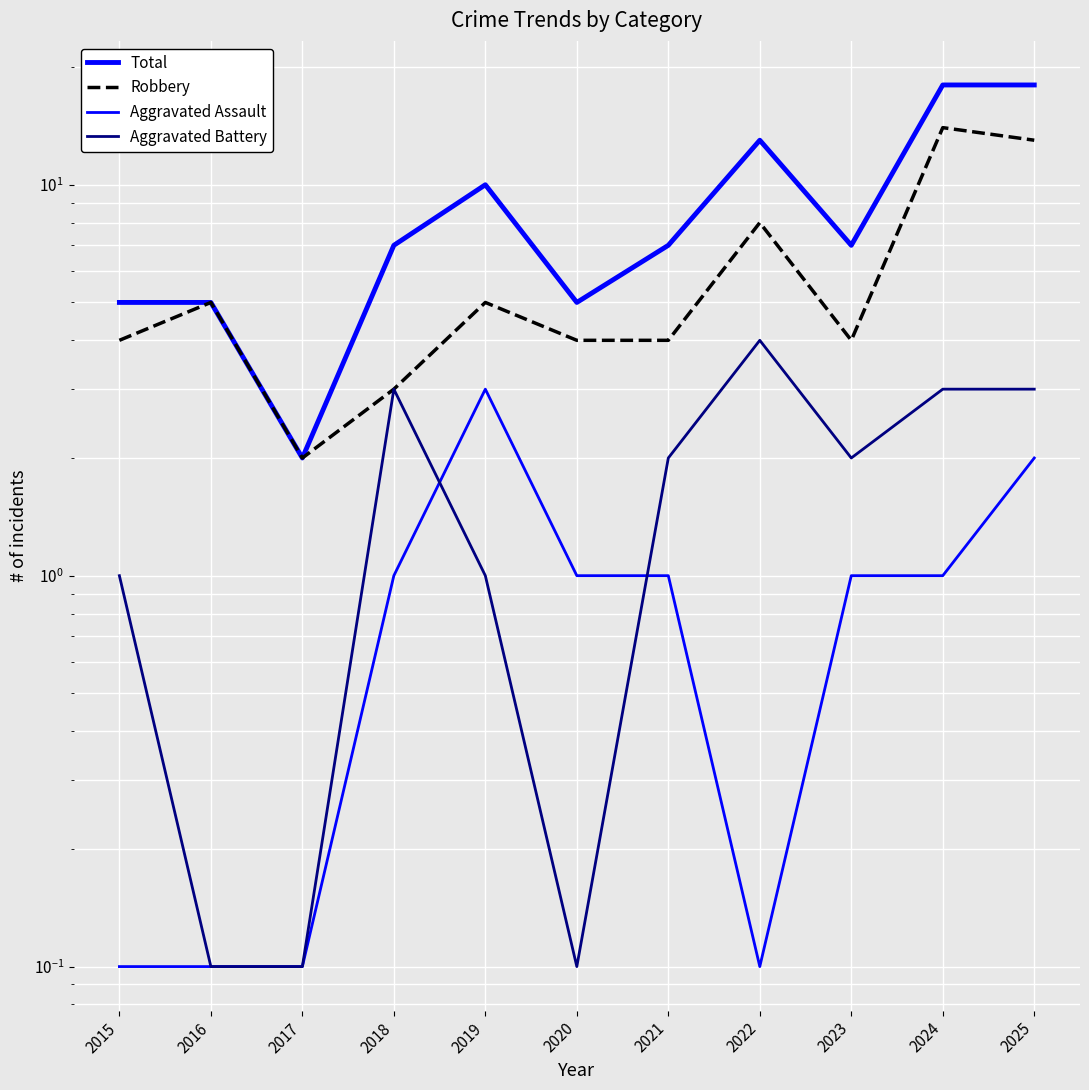

What is the sum of all Aggravated Battery values?

19.3